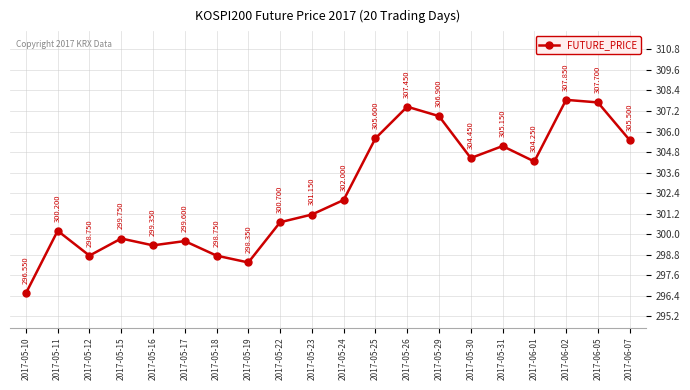

At which category does the data reach its first local peak?

2017-05-11